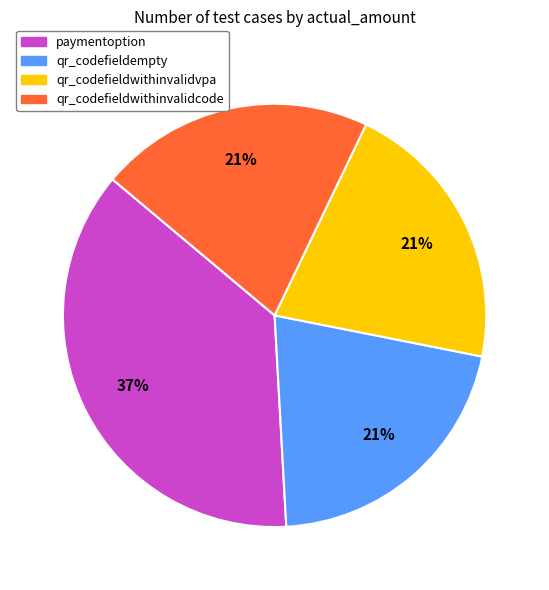

Combined, do qr_codefieldwithinvalidvpa and qr_codefieldempty account for over 50%?

No